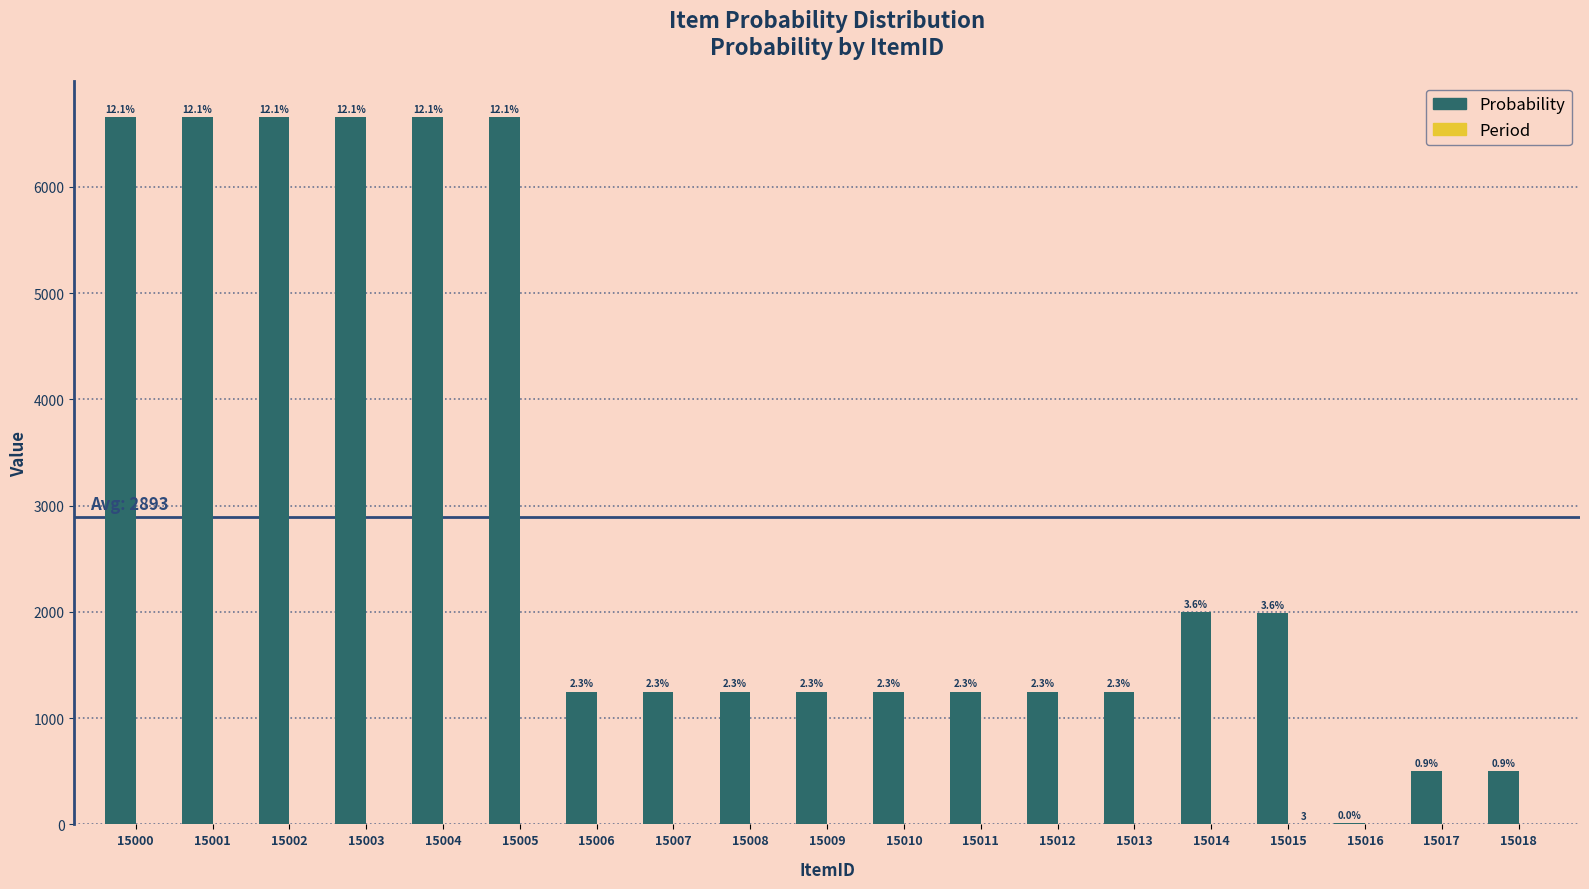

How many groups of bars are there?

19